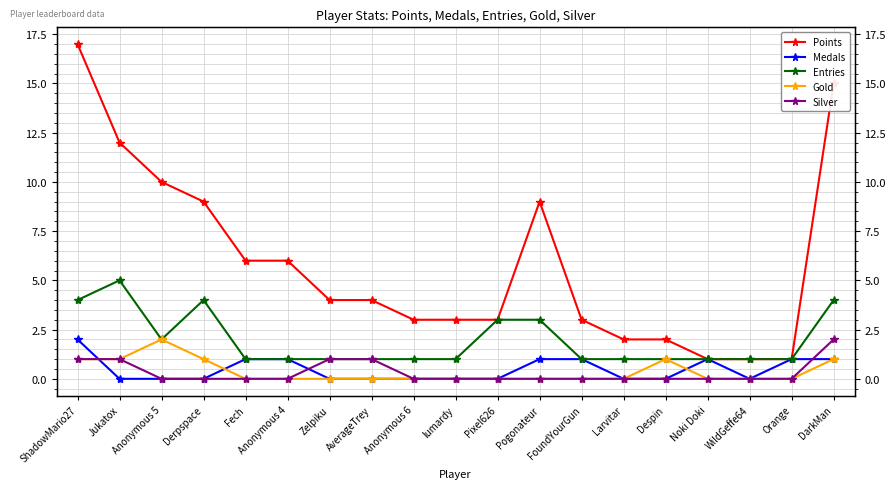

How many lines are shown in the chart?

5